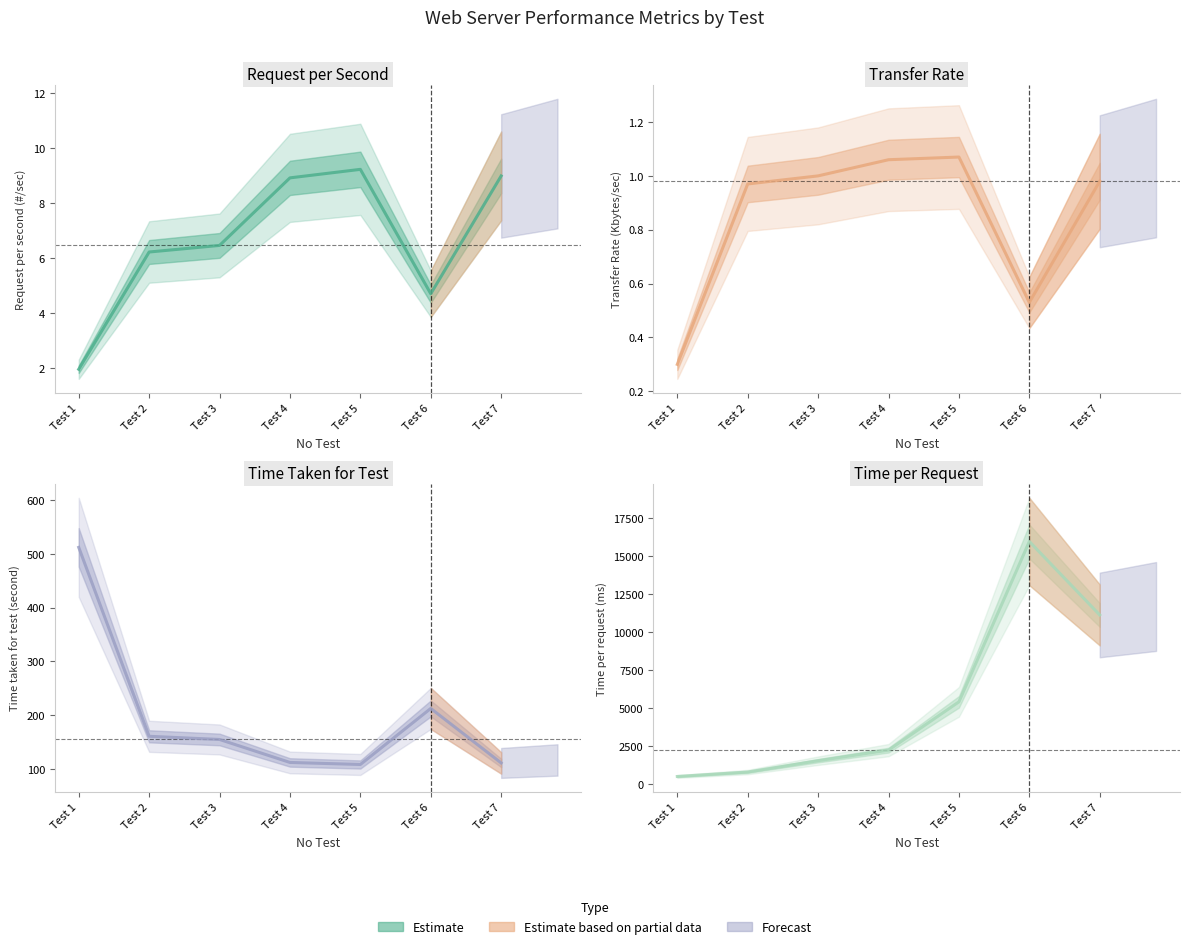

What is the total value across all series at Test 6?

16164.9